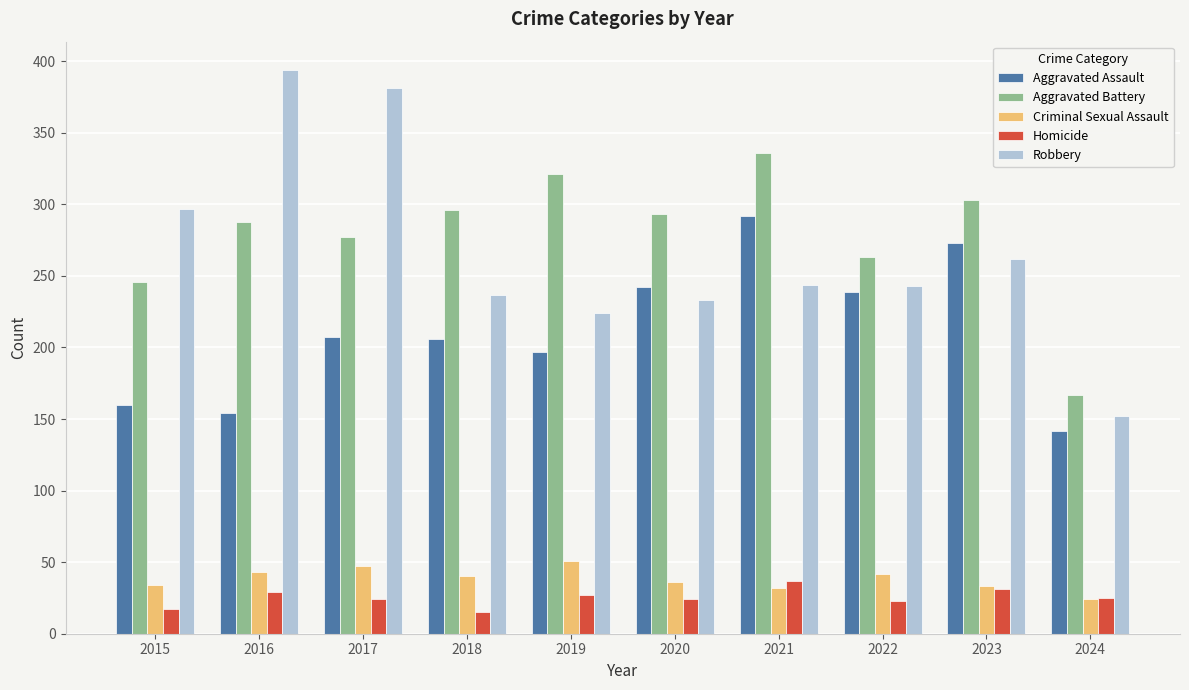

What value does the Robbery series have at 2021, to the nearest 10?

240